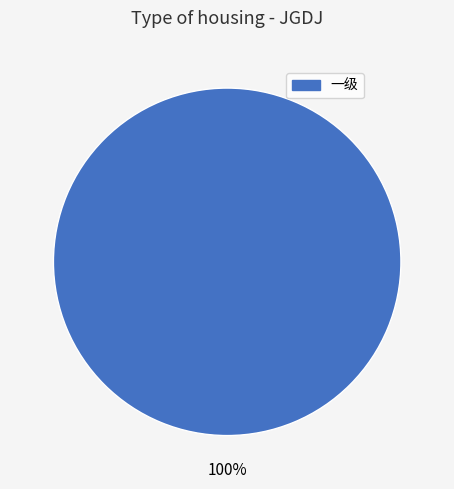

Is there a majority slice in this chart?

Yes